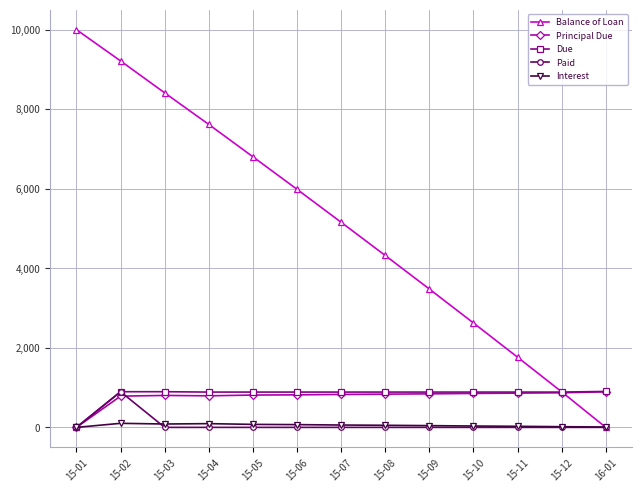

What is the spread (max minus min) of values at 15-06?

5986.5